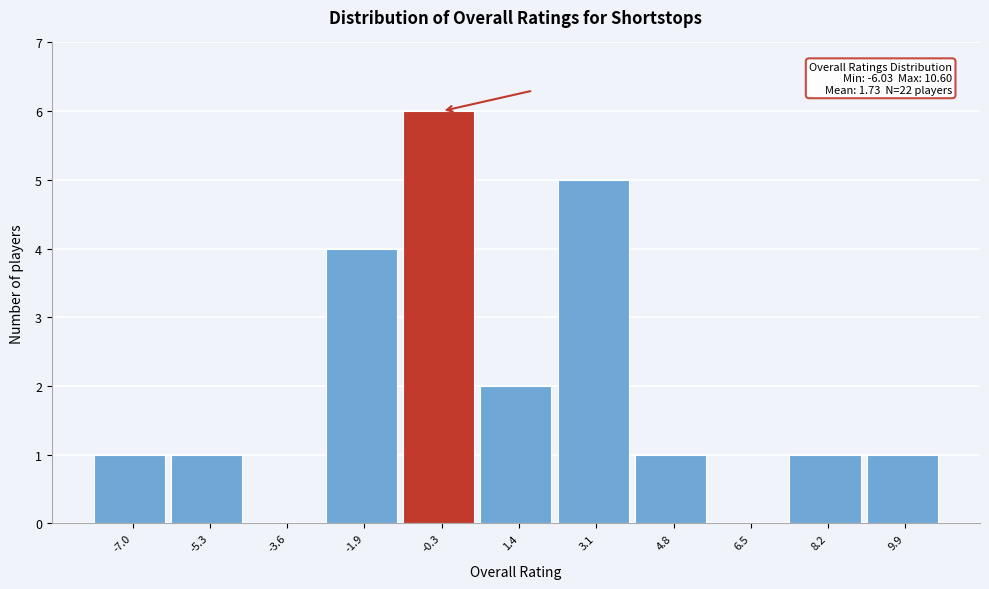

Reading right to left, what are all the values shown in this chart?

9.9=1	8.2=1	6.5=0	4.8=1	3.1=5	1.4=2	-0.3=6	-1.9=4	-3.6=0	-5.3=1	-7.0=1